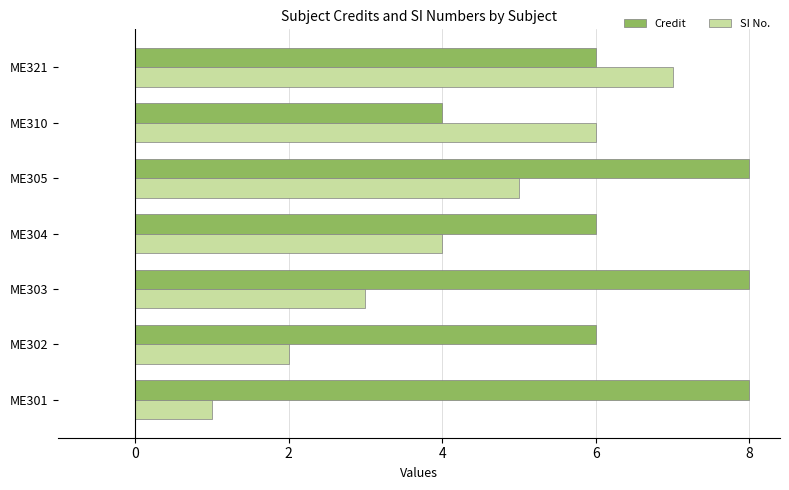

Which series has the largest range (max minus min)?

SI No.